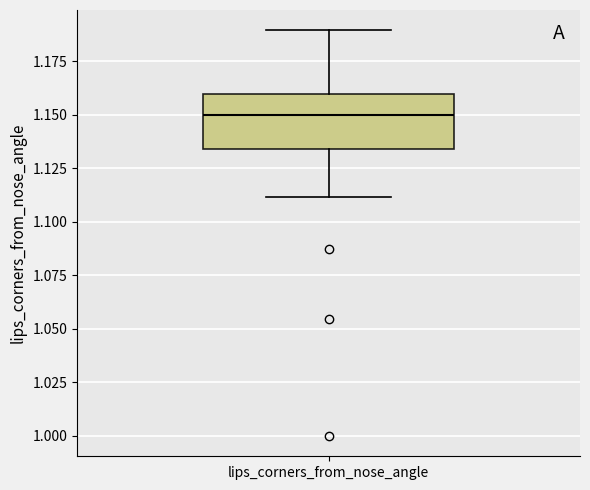

Read this box plot against the y-axis: the position of the median line, the range covered by the box, and the ends of both whiskers. The values are not printed on the chart, so give them approximately, as read against the axis.

median 1.150, box 1.135 to 1.160, whiskers 1.110 to 1.190